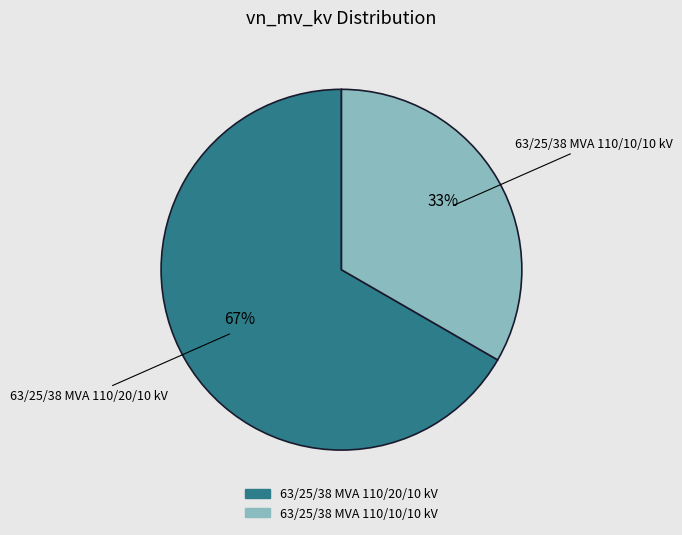

To the nearest percent, what percentage of the pie is 63/25/38 MVA 110/10/10 kV?

33%